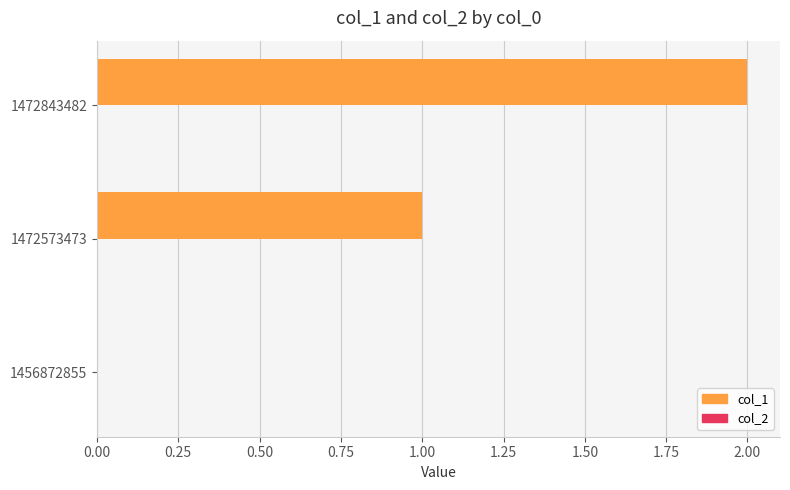

Is it true that the value at 1456872855 is 1?

False